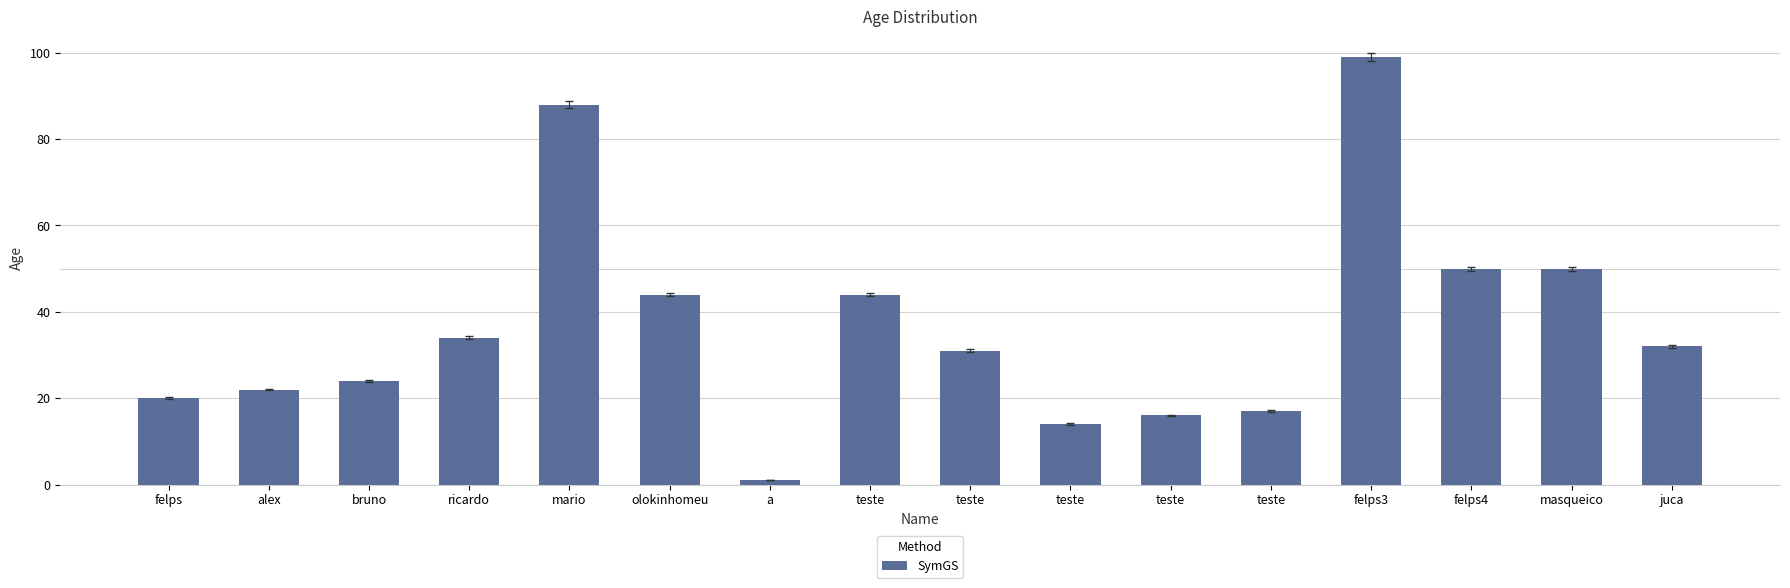

Reading left to right, what are all the values shown in this chart?

felps=20	alex=22	bruno=24	ricardo=34	mario=88	olokinhomeu=44	a=1	teste=44	teste=31	teste=14	teste=16	teste=17	felps3=99	felps4=50	masqueico=50	juca=32